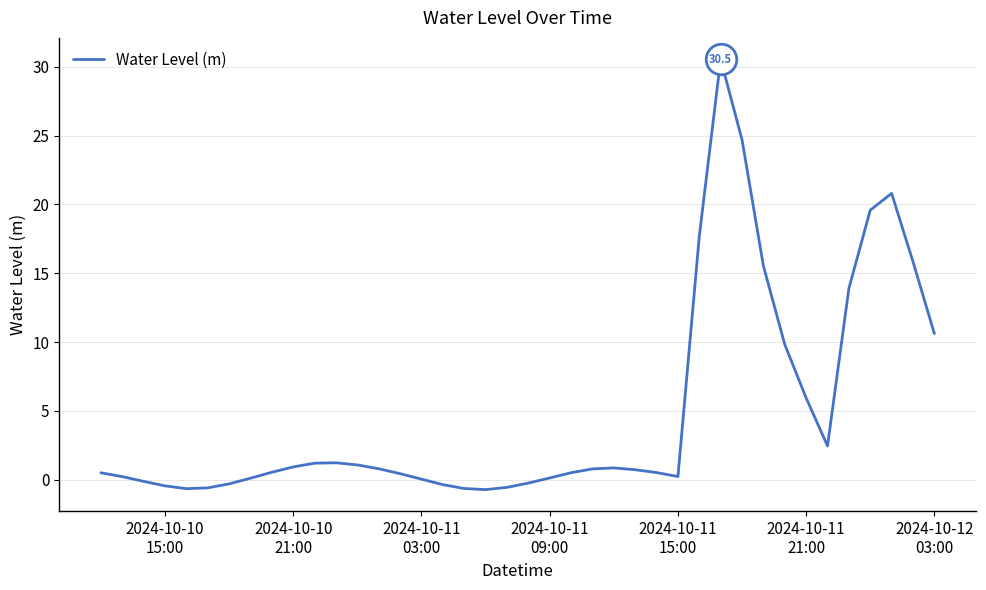

What is the greatest value displayed?

30.5